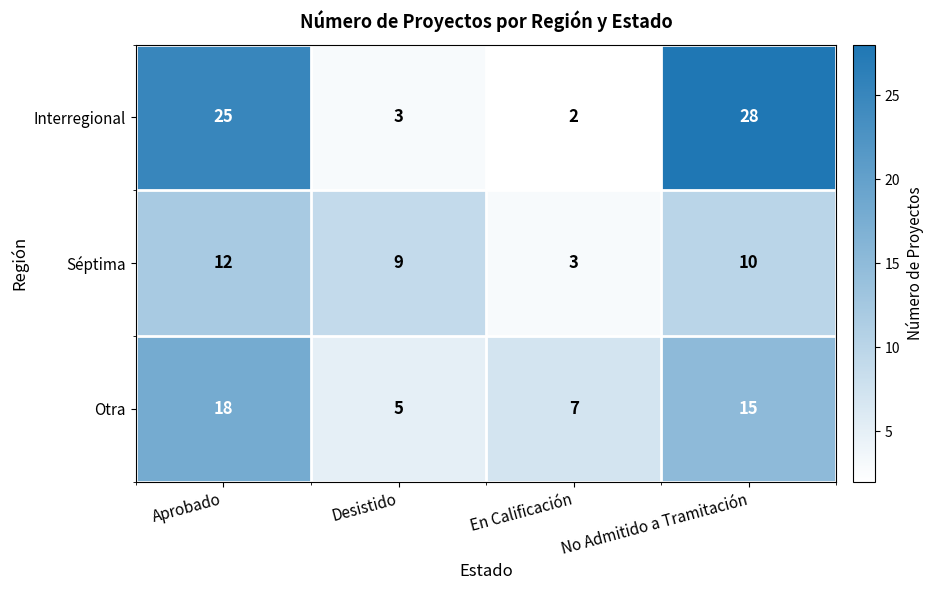

What is the minimum value shown in the chart?

2